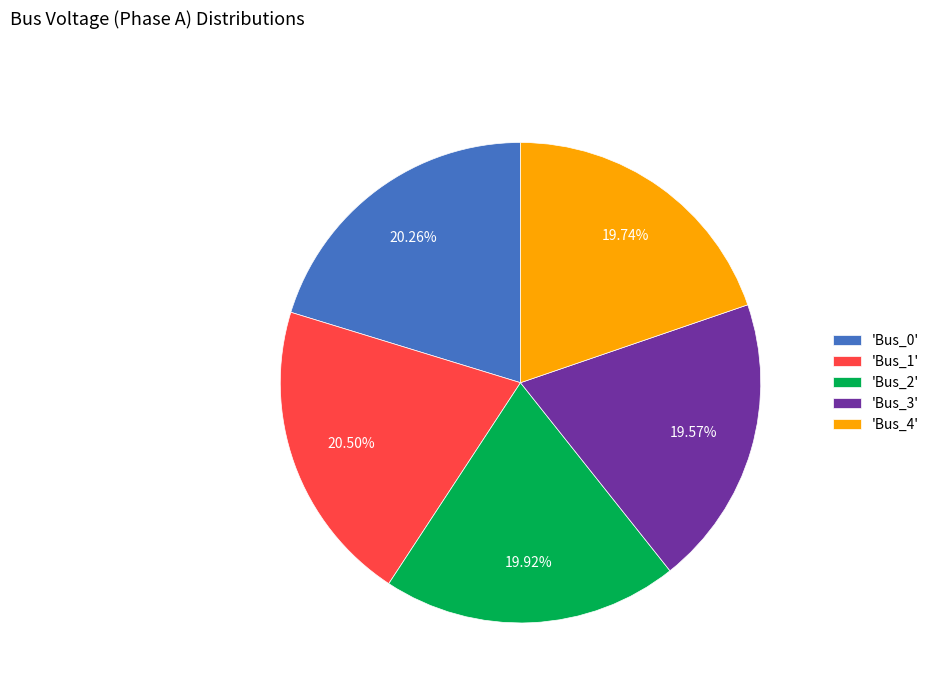

Combined, do 'Bus_0' and 'Bus_2' account for over 50%?

No